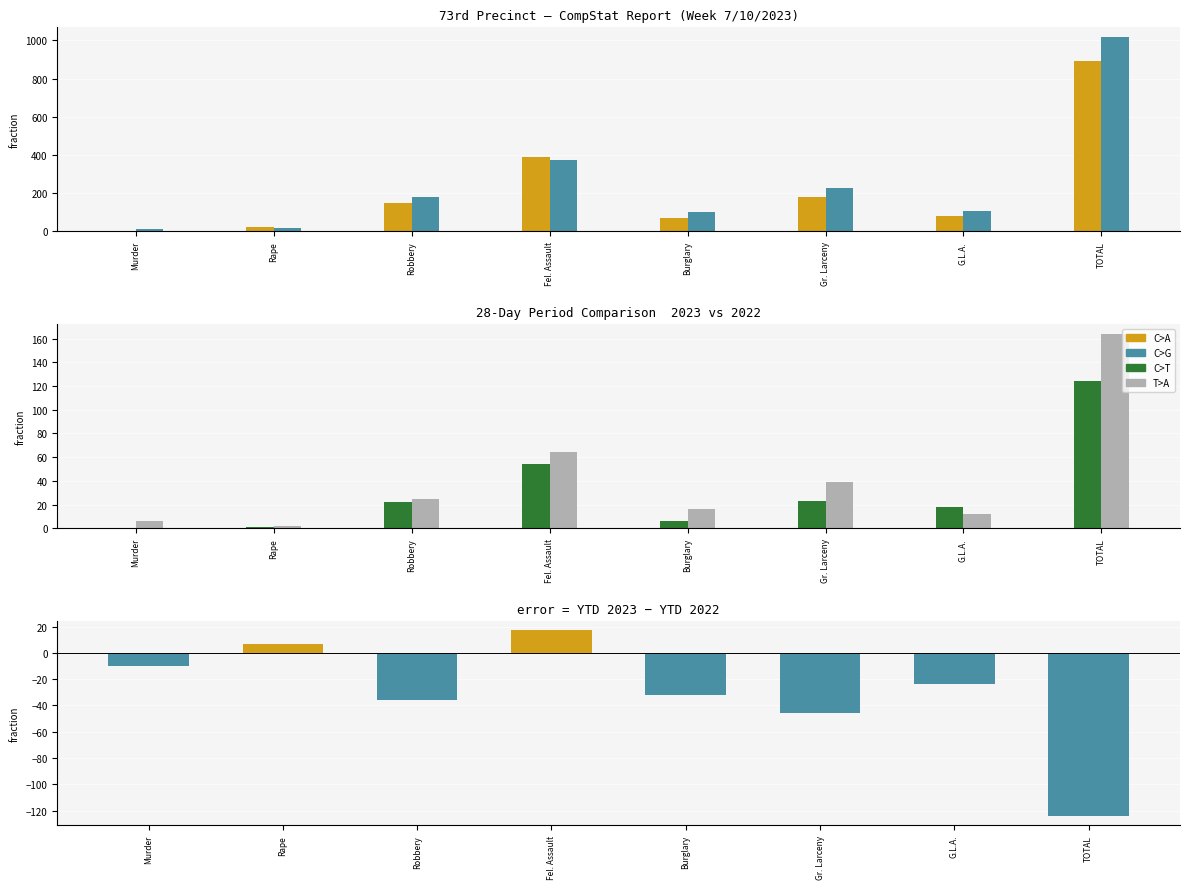

What is the spread (max minus min) of values at Murder?

13